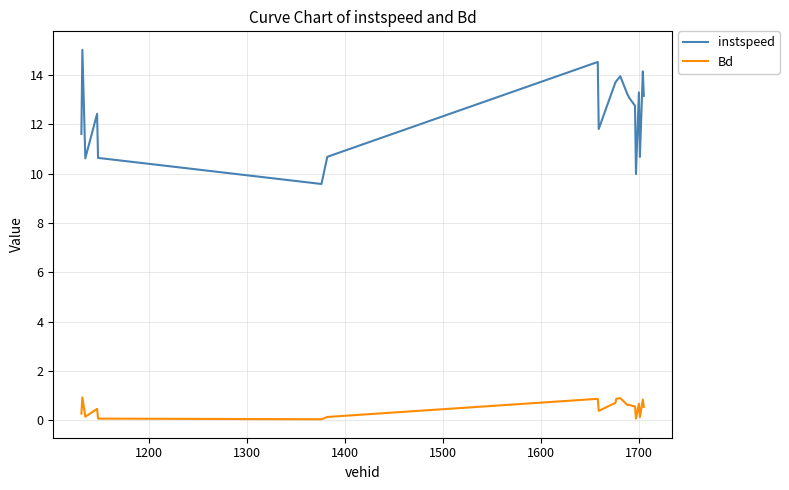

Rank the series by their maximum value, from lowest to highest.

Bd, instspeed